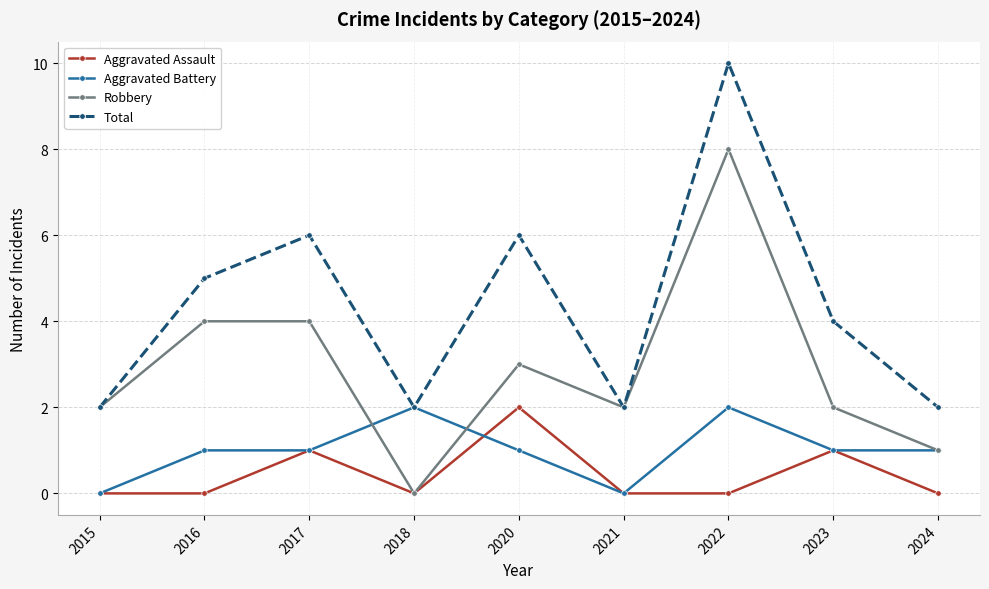

What is the value of the Total point at the 2nd from the left?

5